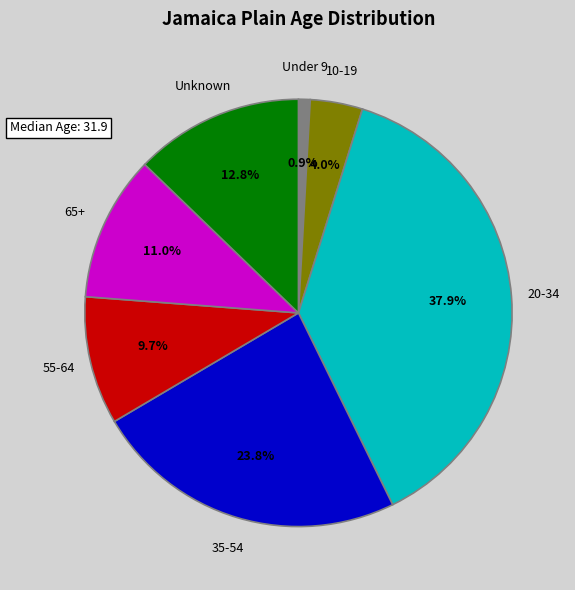

Is there any slice that represents more than half of the pie?

No